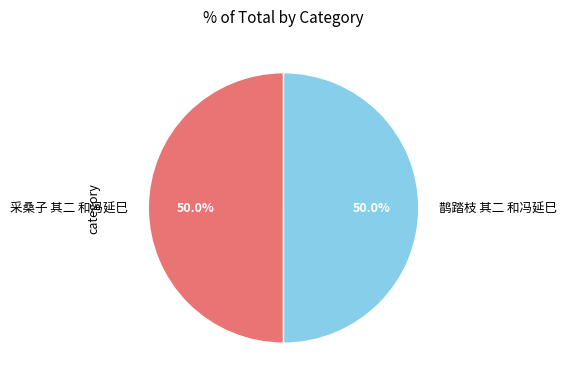

Approximately how many times larger is the value at 鹊踏枝 其二 和冯延巳 compared to 采桑子 其二 和冯延巳?

1.0